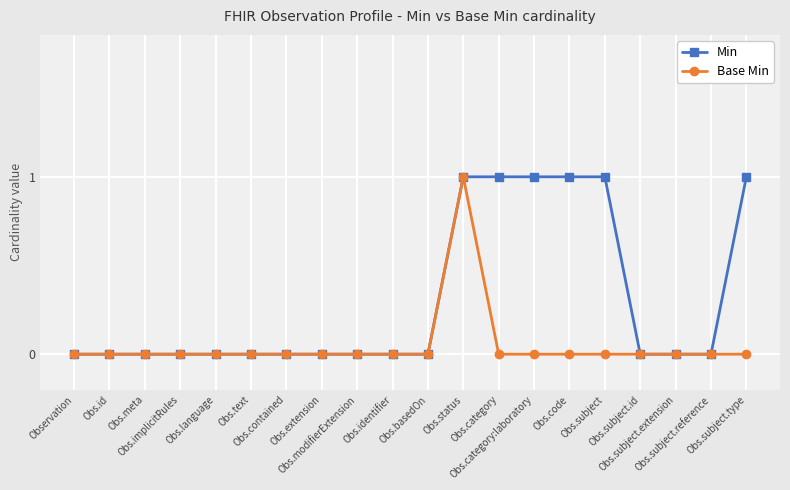

Count the Min values in the range 0 to 1.

20